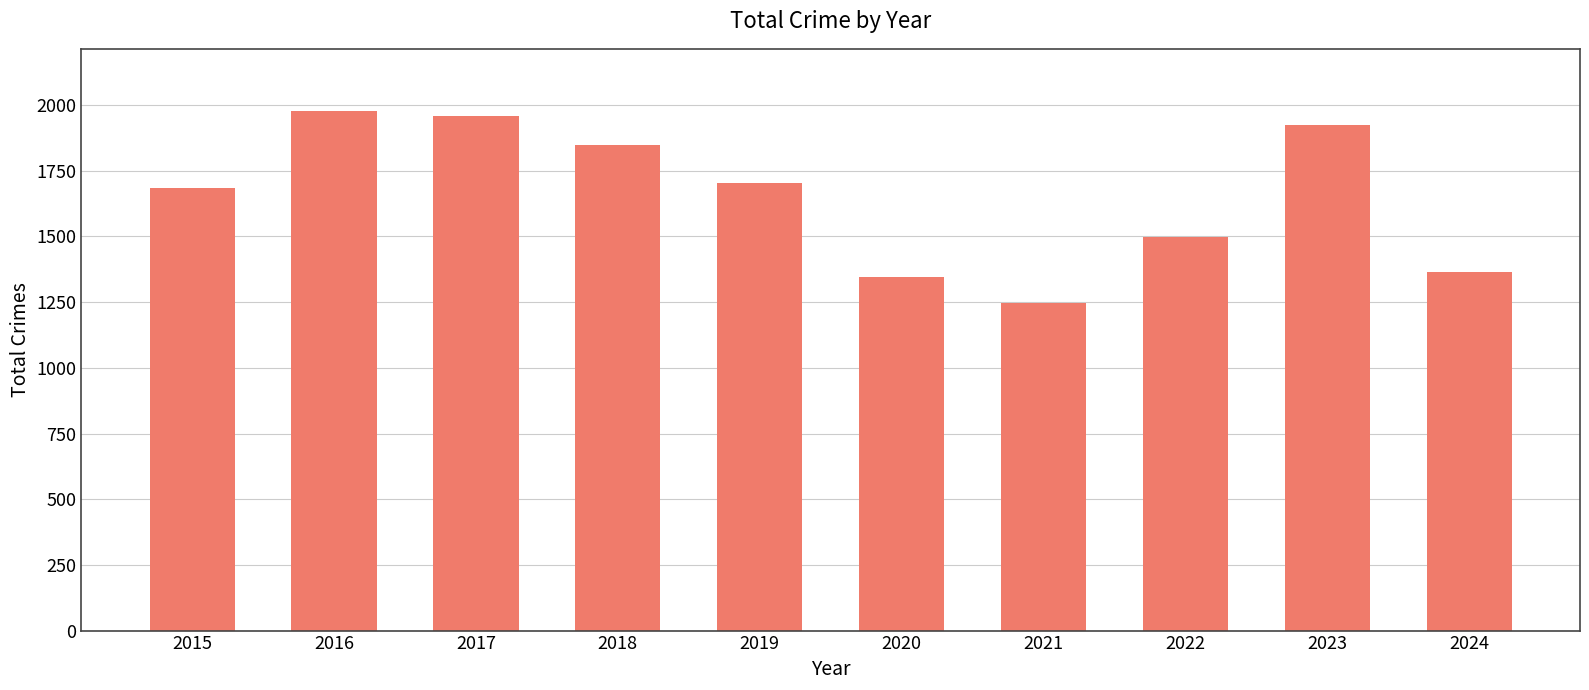

What value does the data have at 2017, to the nearest 10?

1960